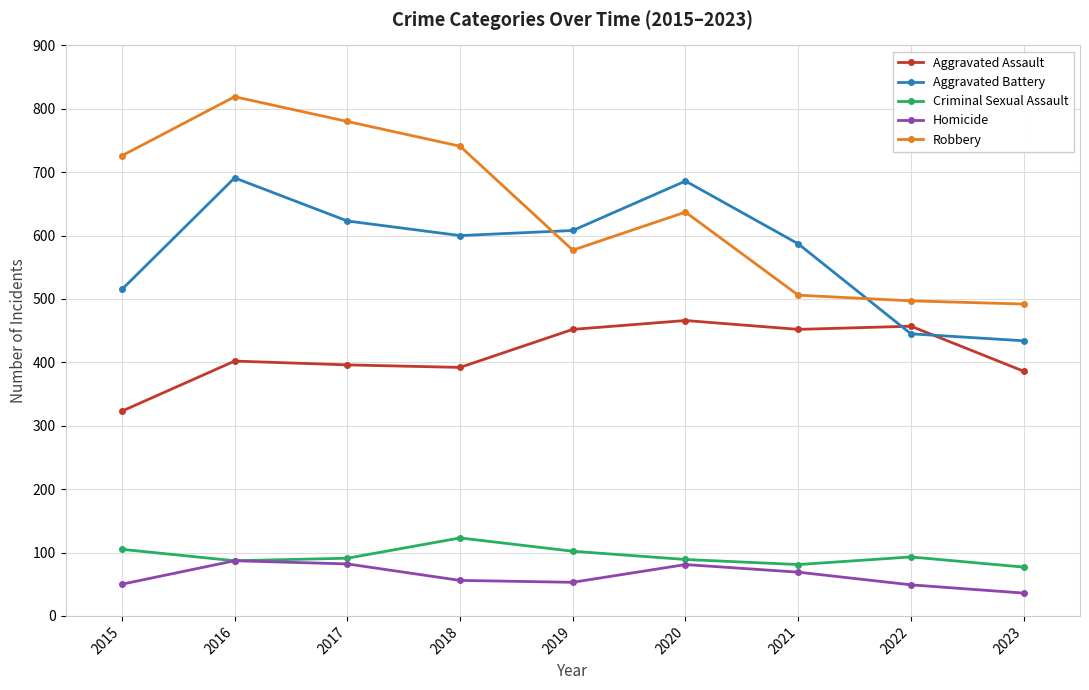

How many lines are shown in the chart?

5